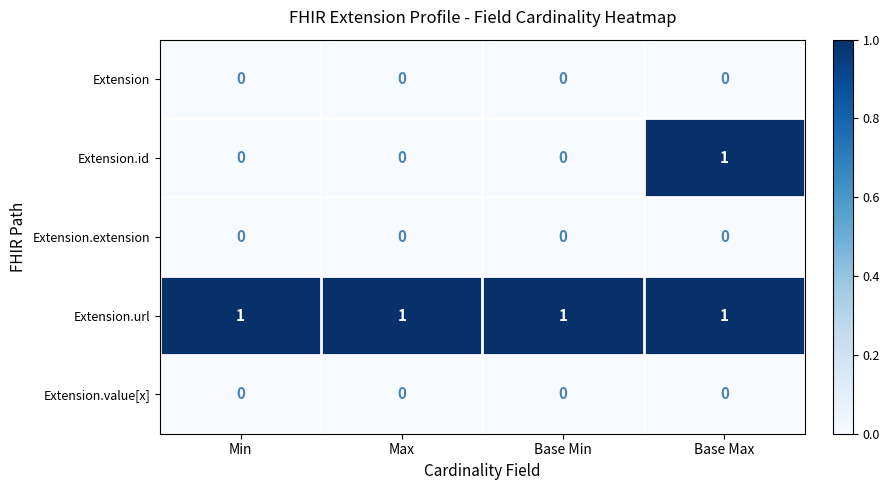

What is the sum of all Extension.url values?

4